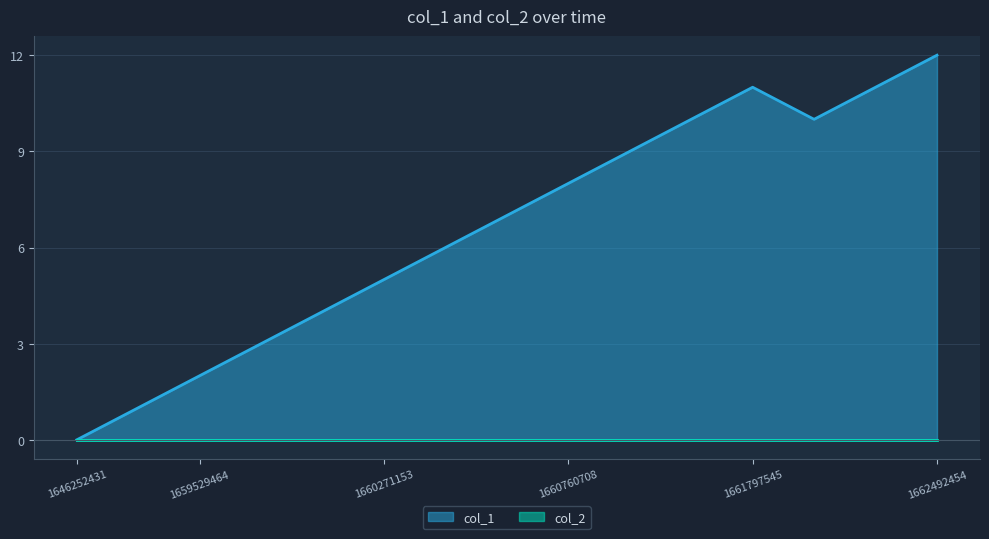

What is the average value?

7